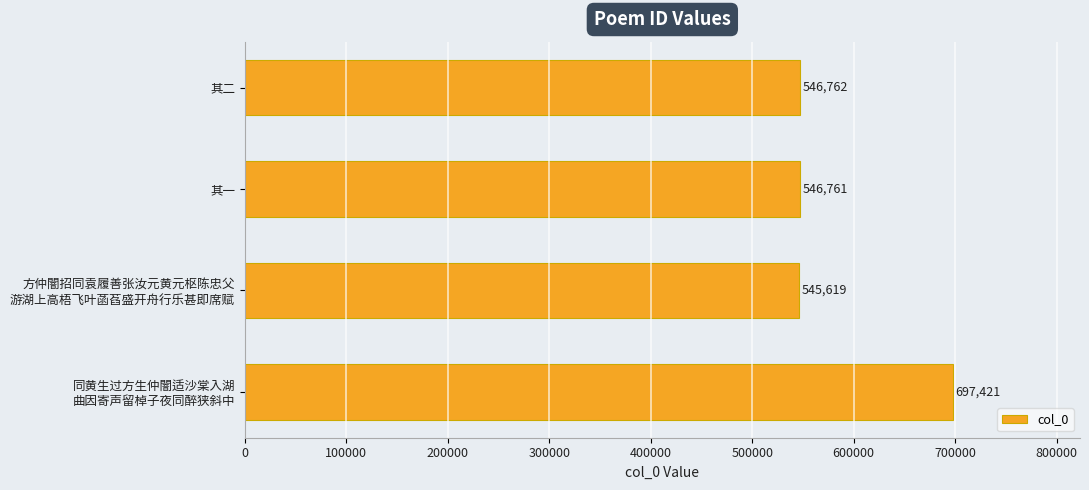

What is the approximate value at 其一, to the nearest 100?

546800